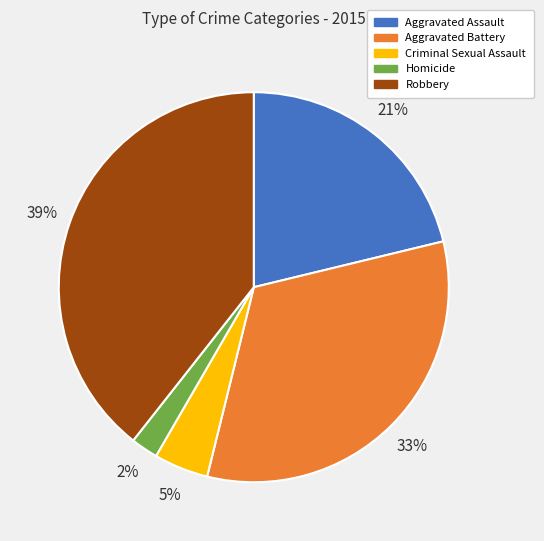

Is there any slice that represents more than half of the pie?

No